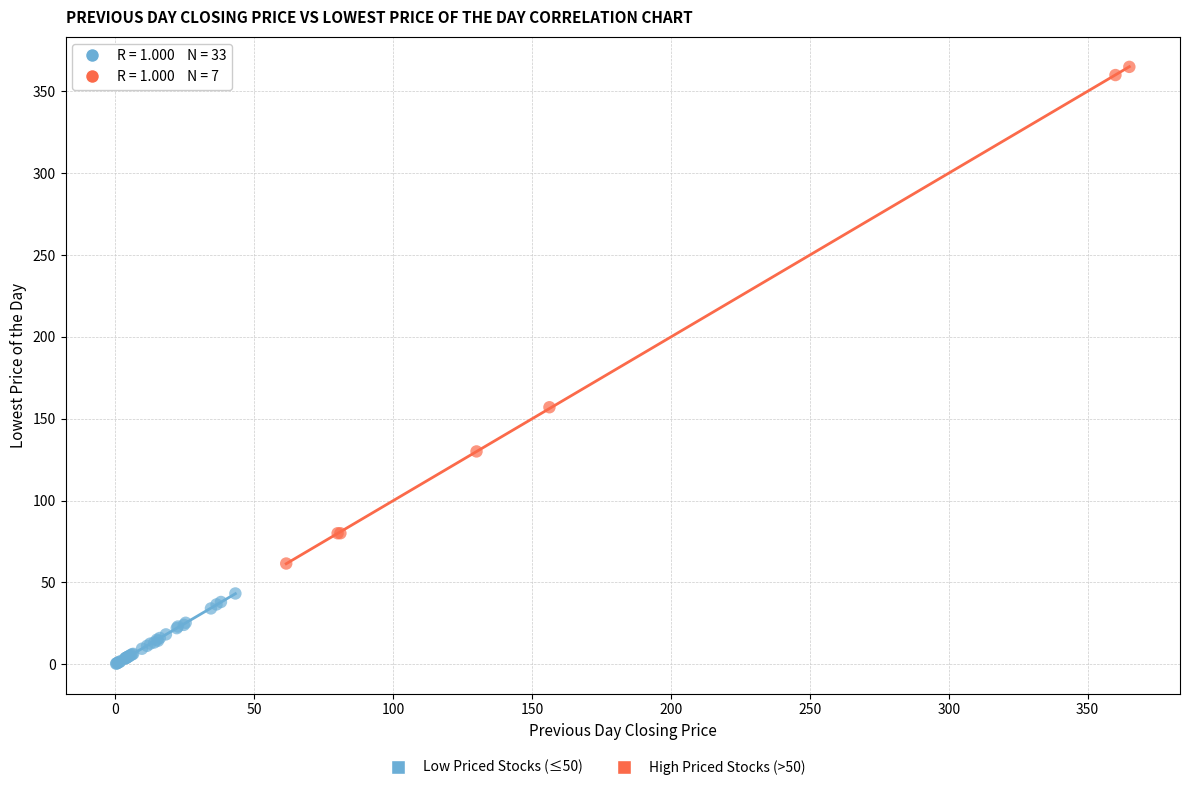

Which series has the largest Y range (max minus min)?

High Priced Stocks (>50)